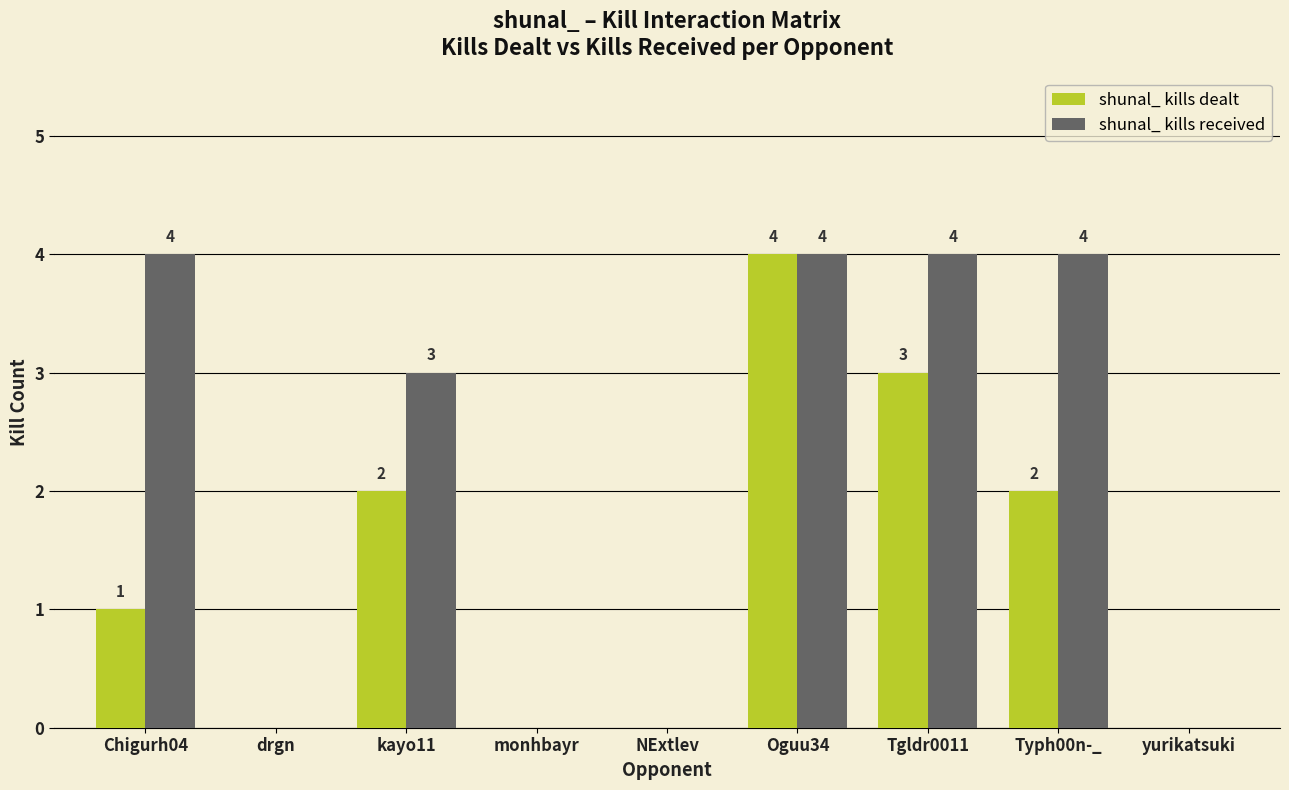

Between Tgldr0011 and Typh00n-_, which series saw the biggest shift?

shunal_ kills dealt